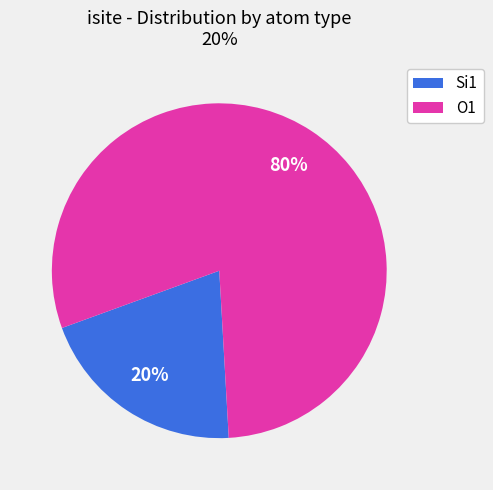

True or false: O1 accounts for 89% of the total.

False